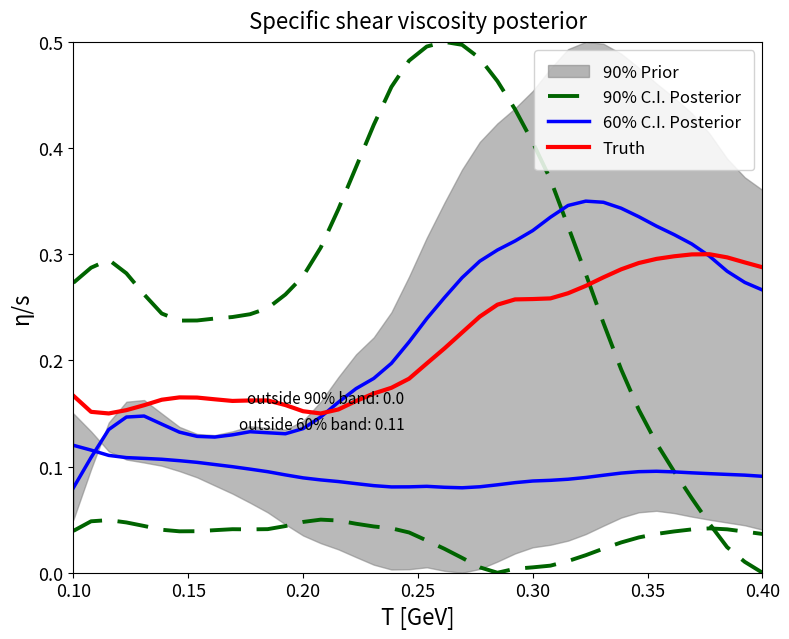

How many categories are shown in the chart?

40